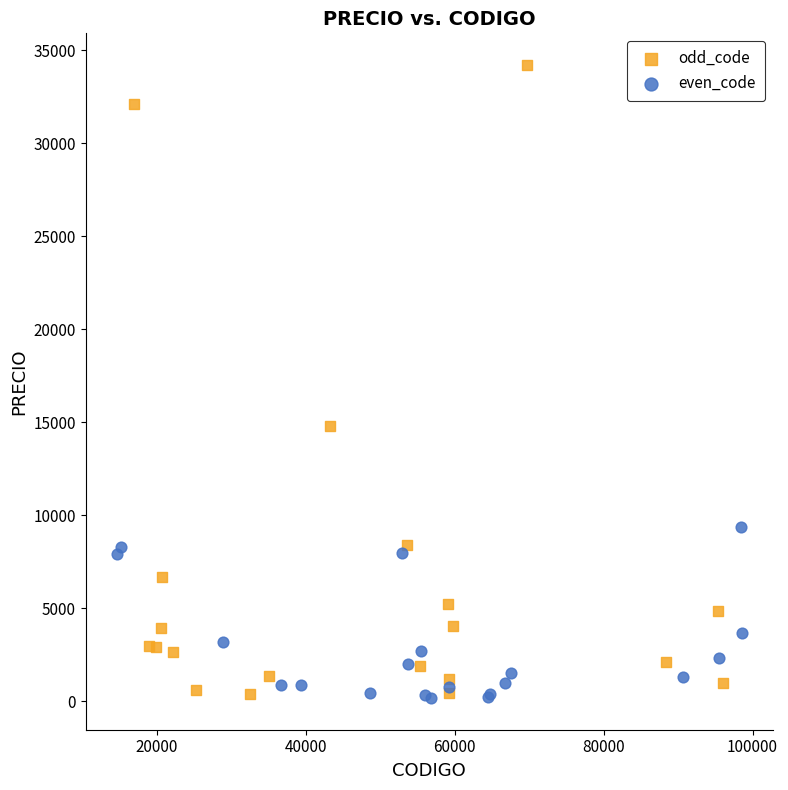

Which series has the widest spread of Y values?

odd_code